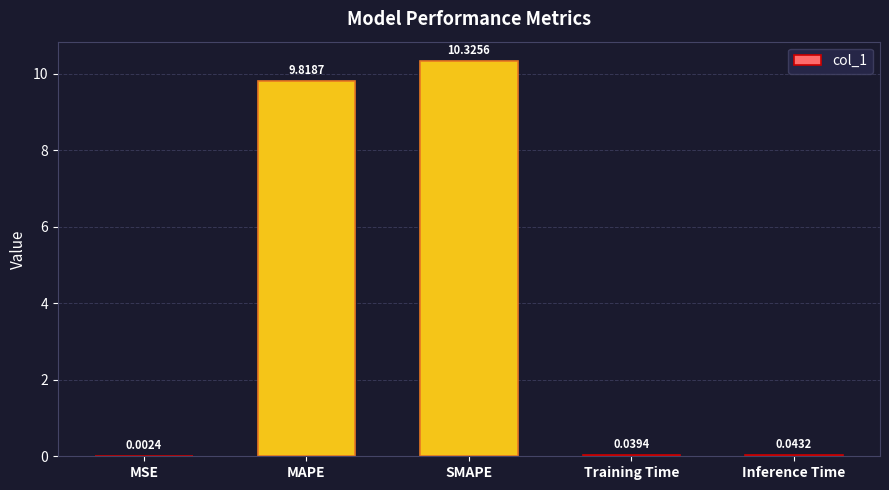

What is the sum of all values?

20.2